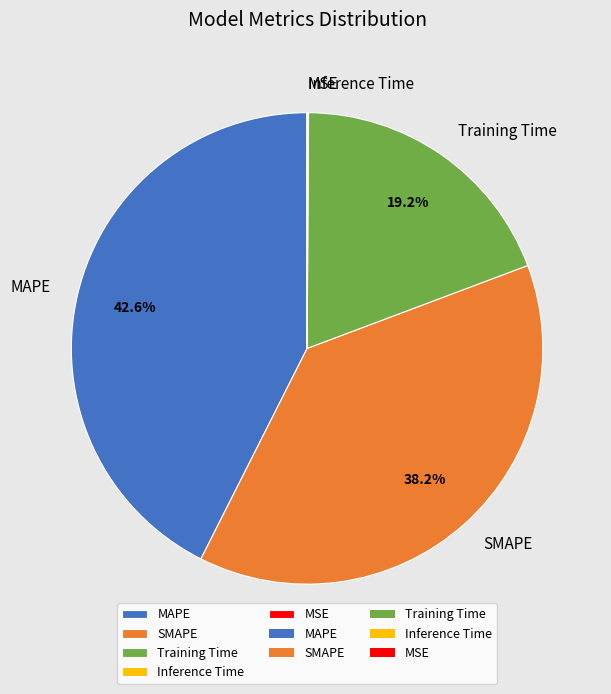

What is the largest slice in the pie chart?

MAPE